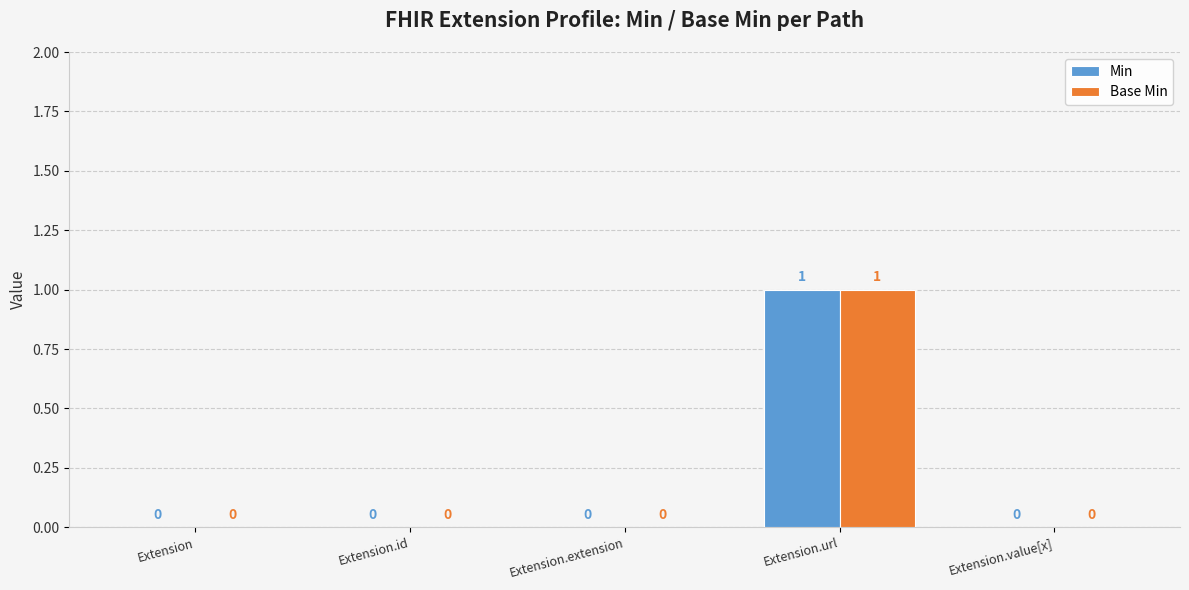

True or false: Min has a value of 0 at Extension.value[x].

True